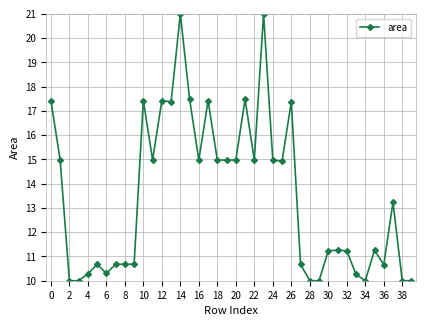

True or false: the data has more than 1 interior local peaks.

True